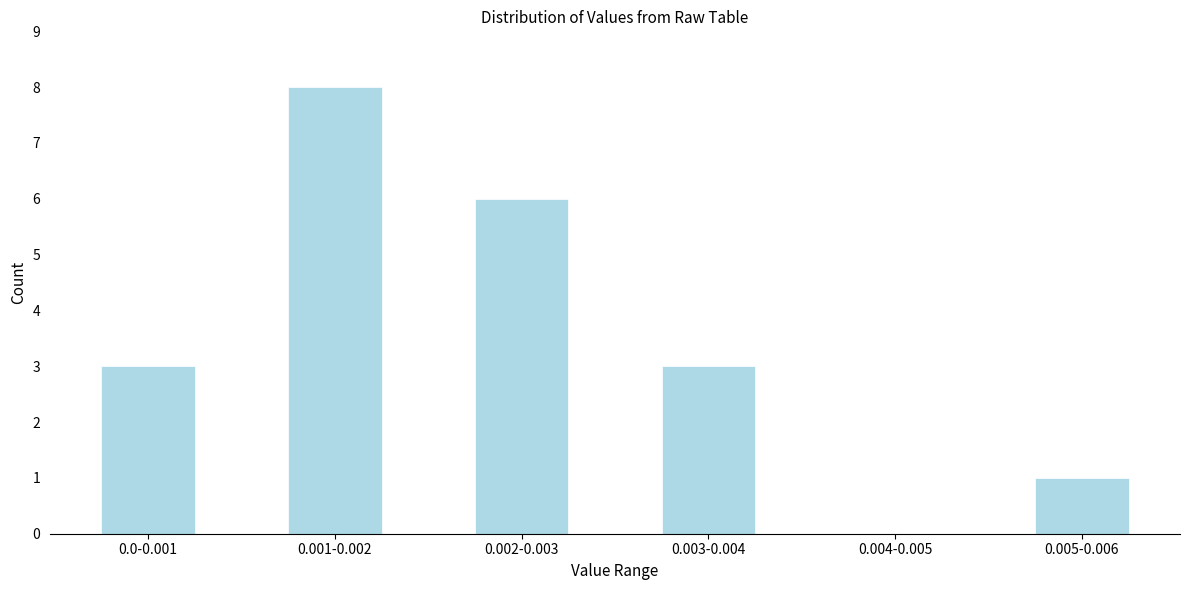

Reading right to left, list all the values displayed in this chart.

0.005-0.006=1	0.004-0.005=0	0.003-0.004=3	0.002-0.003=6	0.001-0.002=8	0.0-0.001=3